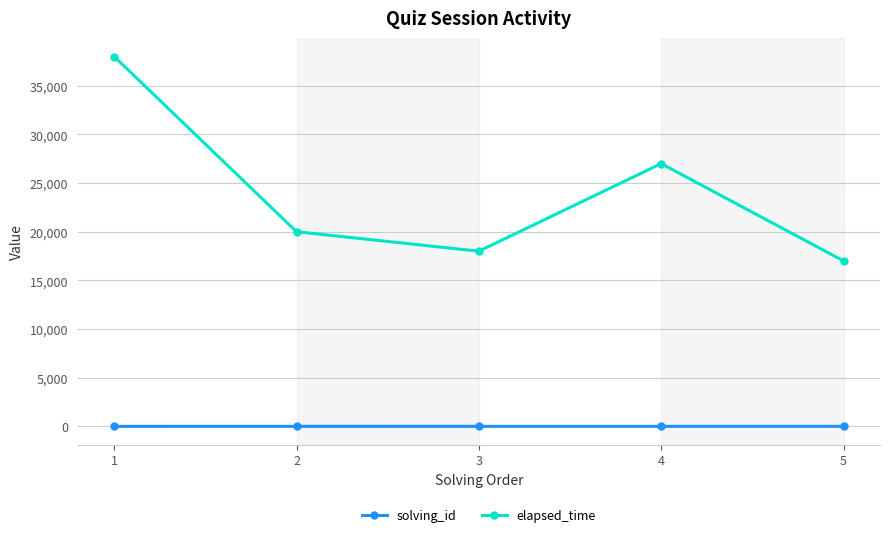

Is the value of solving_id at 5 greater than the value of elapsed_time at 2?

No